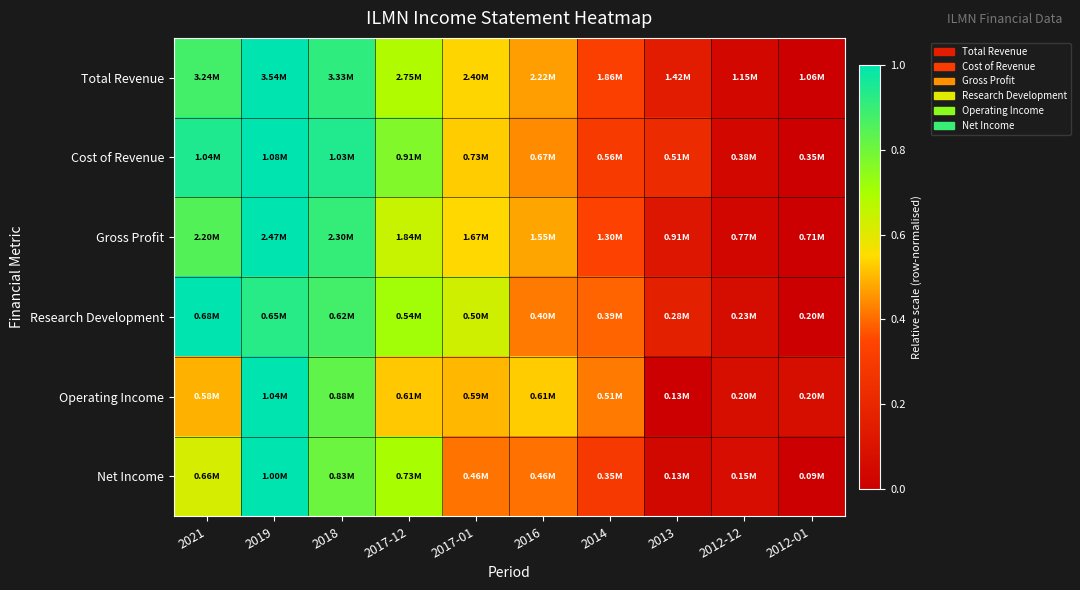

Reading left to right, what are all the values shown in this chart?

Total Revenue: 2021=0.9	2019=1.0	2018=0.9	2017-12=0.7	2017-01=0.5	2016=0.5	2014=0.3	2013=0.1	2012-12=0.0	2012-01=0.0
Cost of Revenue: 2021=0.9	2019=1.0	2018=0.9	2017-12=0.8	2017-01=0.5	2016=0.4	2014=0.3	2013=0.2	2012-12=0.0	2012-01=0.0
Gross Profit: 2021=0.8	2019=1.0	2018=0.9	2017-12=0.6	2017-01=0.5	2016=0.5	2014=0.3	2013=0.1	2012-12=0.0	2012-01=0.0
Research Development: 2021=1.0	2019=0.9	2018=0.9	2017-12=0.7	2017-01=0.6	2016=0.4	2014=0.4	2013=0.2	2012-12=0.1	2012-01=0.0
Operating Income: 2021=0.5	2019=1.0	2018=0.8	2017-12=0.5	2017-01=0.5	2016=0.5	2014=0.4	2013=0.0	2012-12=0.1	2012-01=0.1
Net Income: 2021=0.6	2019=1.0	2018=0.8	2017-12=0.7	2017-01=0.4	2016=0.4	2014=0.3	2013=0.0	2012-12=0.1	2012-01=0.0